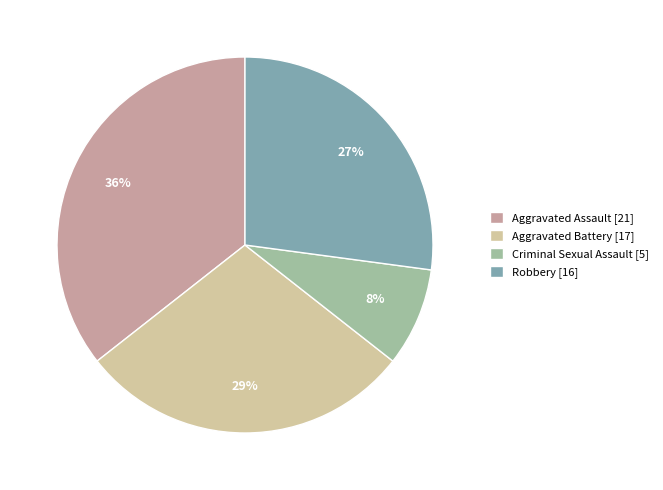

To the nearest percent, what portion does Aggravated Battery represent?

29%